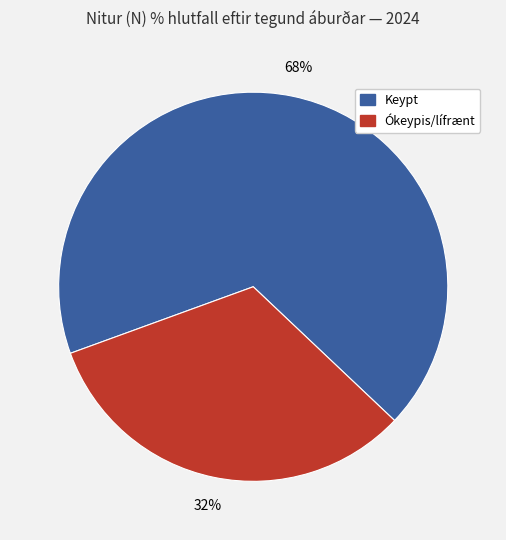

How many slices are in this pie chart?

2